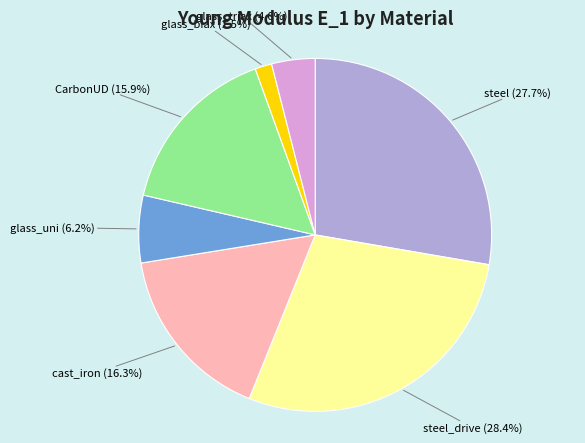

What percentage is NOT represented by steel (27.7%)?

72.3%